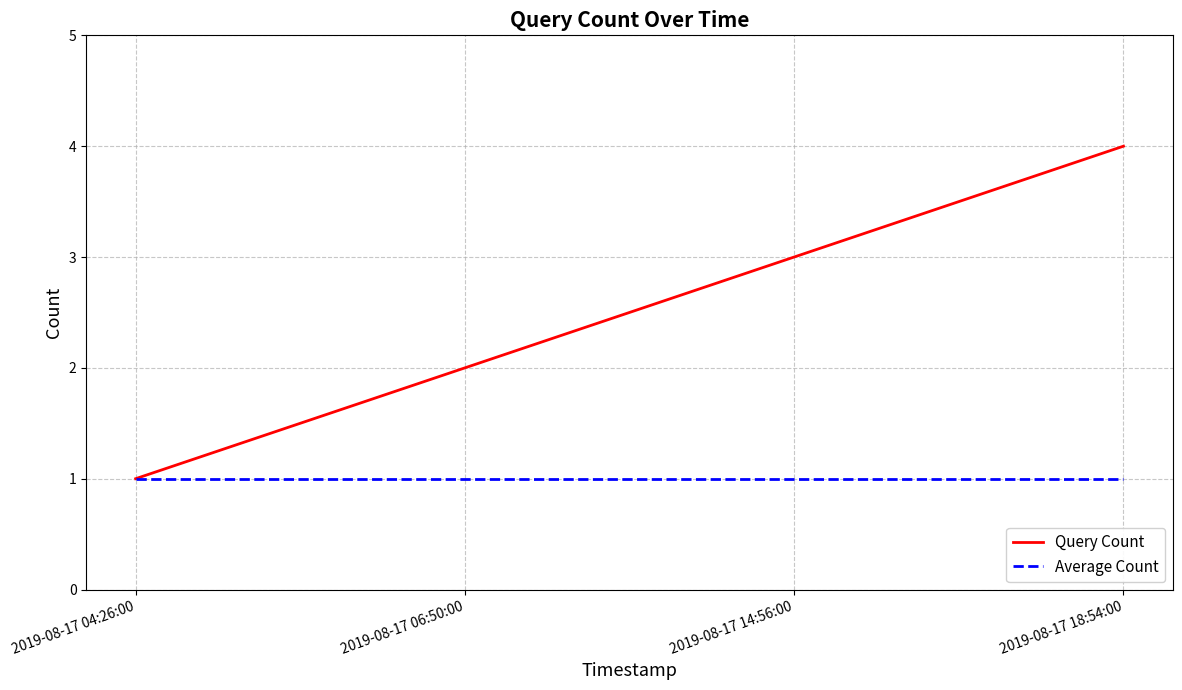

Which series changed the most between 2019-08-17 04:26:00 and 2019-08-17 18:54:00?

Query Count